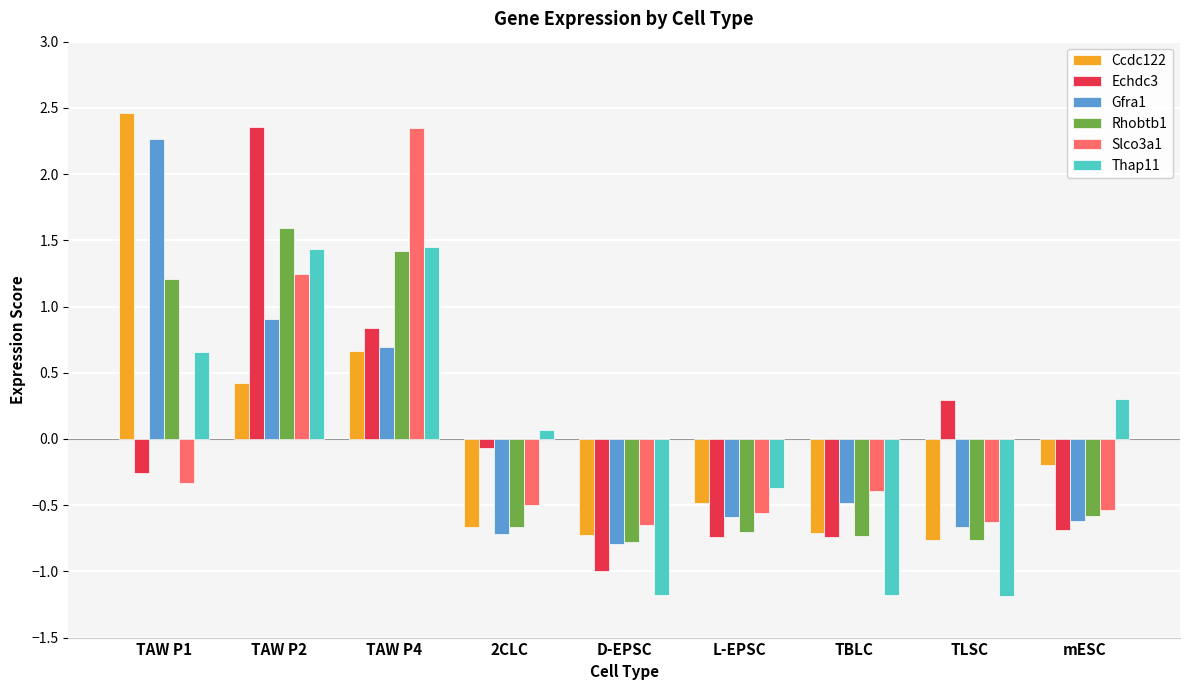

The value of Rhobtb1 at TAW P1 is 1.2. True or false?

True